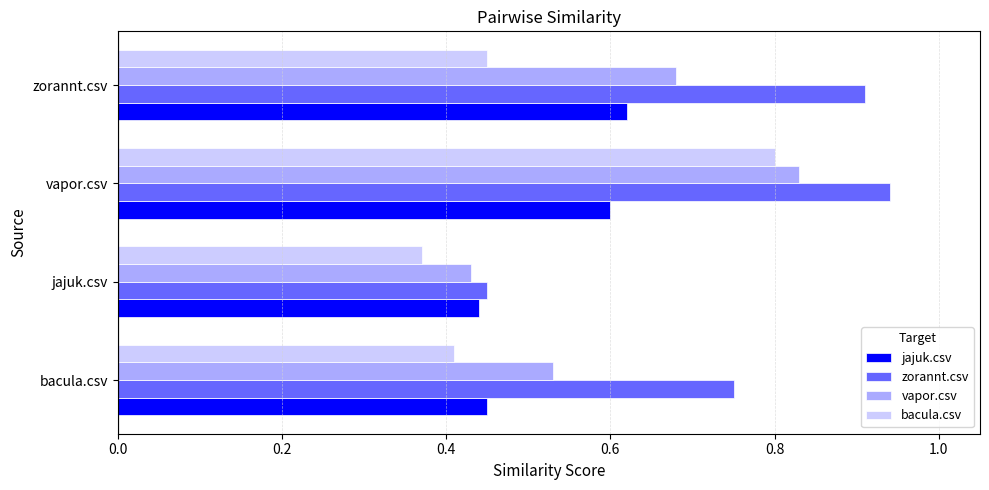

At which category does the chart reach its minimum across all series?

jajuk.csv